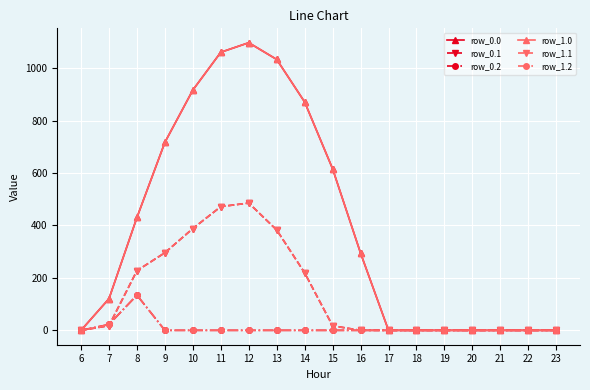

Reading left to right, what are all the values shown in this chart?

row_0.0: 0.0	120.6	430.3	716.9	916.2	1060.3	1096.7	1032.9	870.6	615.9	294.5	0.0	0.0	0.0	0.0	0.0	0.0	0.0
row_0.1: 0.0	17.7	227.5	295.9	388.1	471.7	485.4	382.7	219.2	17.3	0.0	0.0	0.0	0.0	0.0	0.0	0.0	0.0
row_0.2: 0.0	22.3	134.2	0.0	0.0	0.0	0.0	0.0	0.0	0.0	0.0	0.0	0.0	0.0	0.0	0.0	0.0	0.0
row_1.0: 0.0	120.6	430.3	716.9	916.2	1060.3	1096.7	1032.9	870.6	615.9	294.5	0.0	0.0	0.0	0.0	0.0	0.0	0.0
row_1.1: 0.0	17.7	227.5	295.9	388.1	471.7	485.4	382.7	219.2	17.3	0.0	0.0	0.0	0.0	0.0	0.0	0.0	0.0
row_1.2: 0.0	22.3	134.2	0.0	0.0	0.0	0.0	0.0	0.0	0.0	0.0	0.0	0.0	0.0	0.0	0.0	0.0	0.0